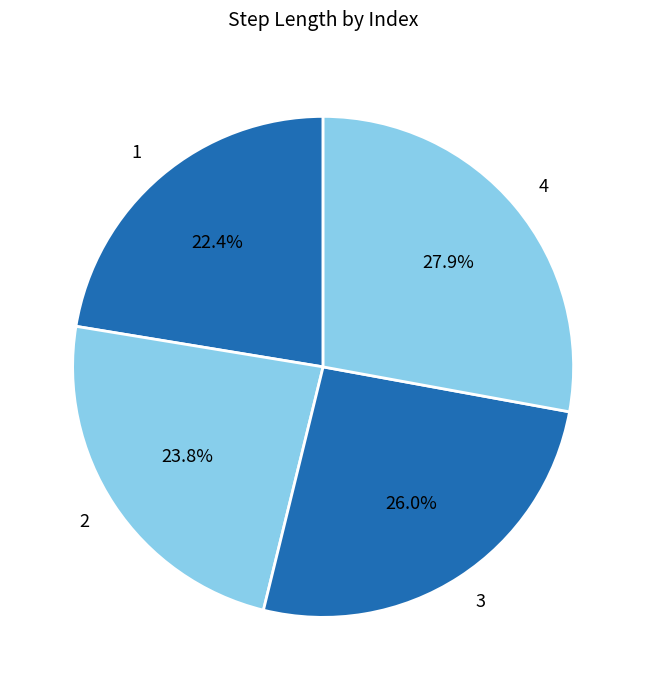

To the nearest percent, what portion does 4 represent?

28%